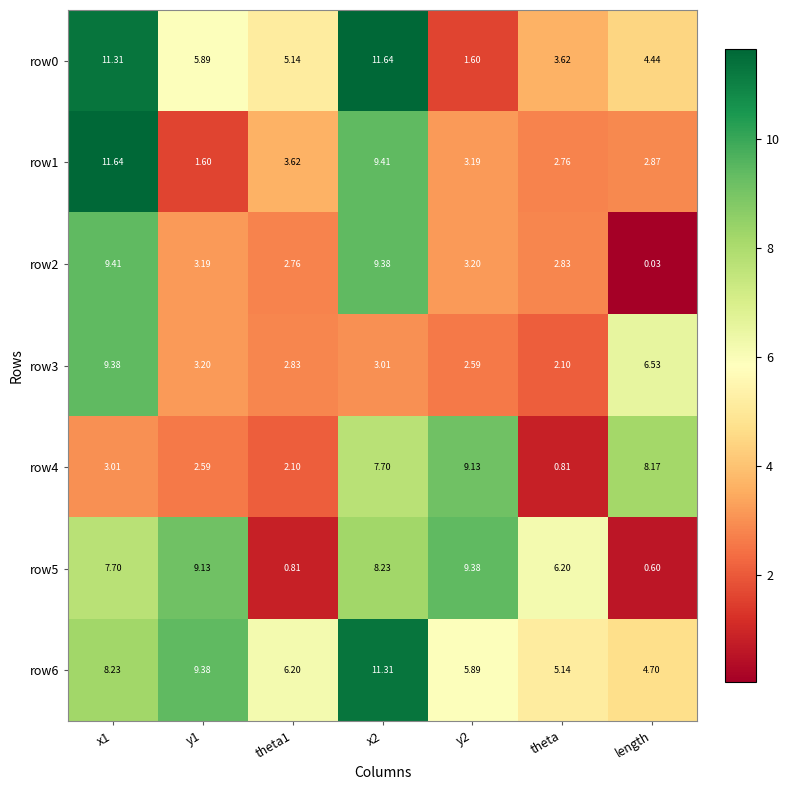

How many values in the row0 series are below 5?

3